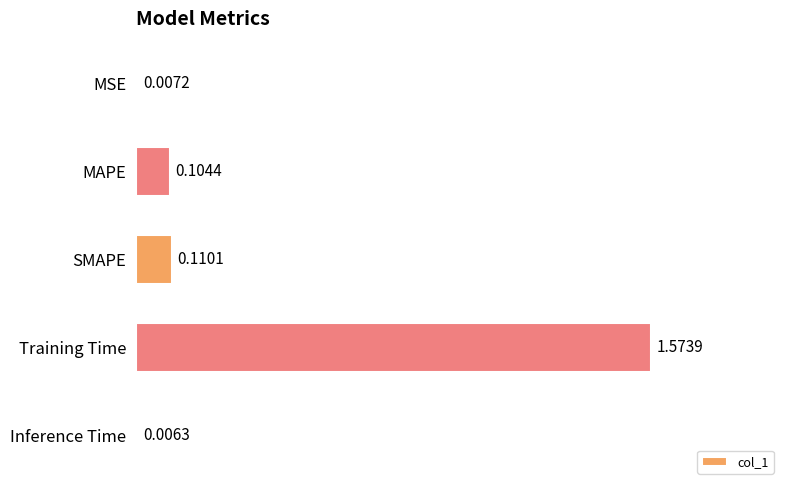

At which label is the value closest to 0?

Inference Time